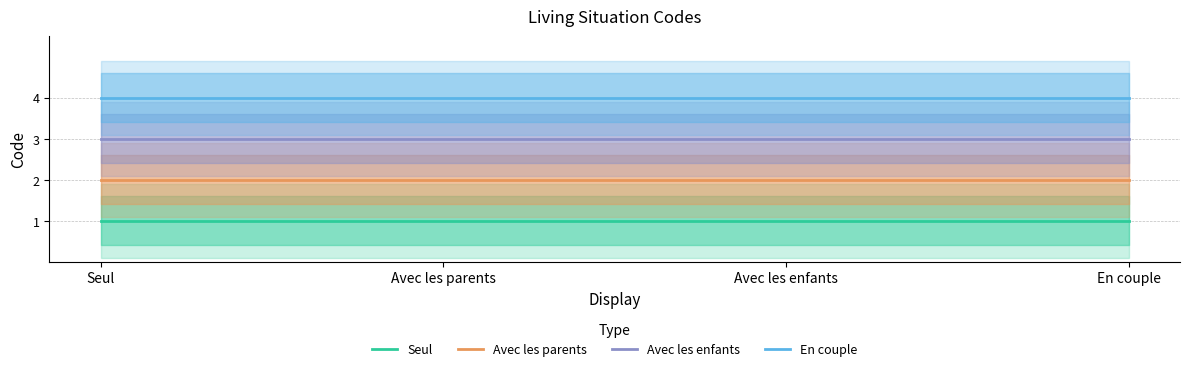

Reading left to right, list all the values displayed in this chart.

Seul: 1	1	1	1
Avec les parents: 2	2	2	2
Avec les enfants: 3	3	3	3
En couple: 4	4	4	4